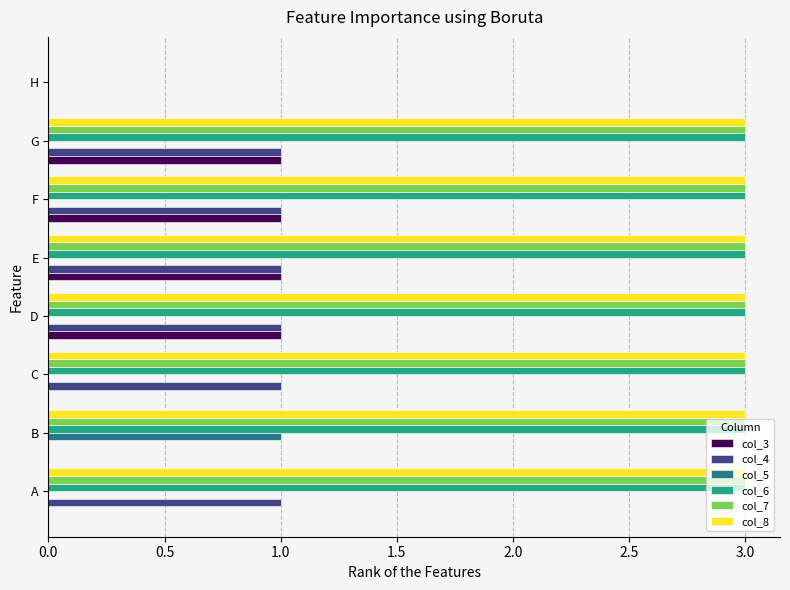

Between A and G, which series saw the biggest shift?

col_3